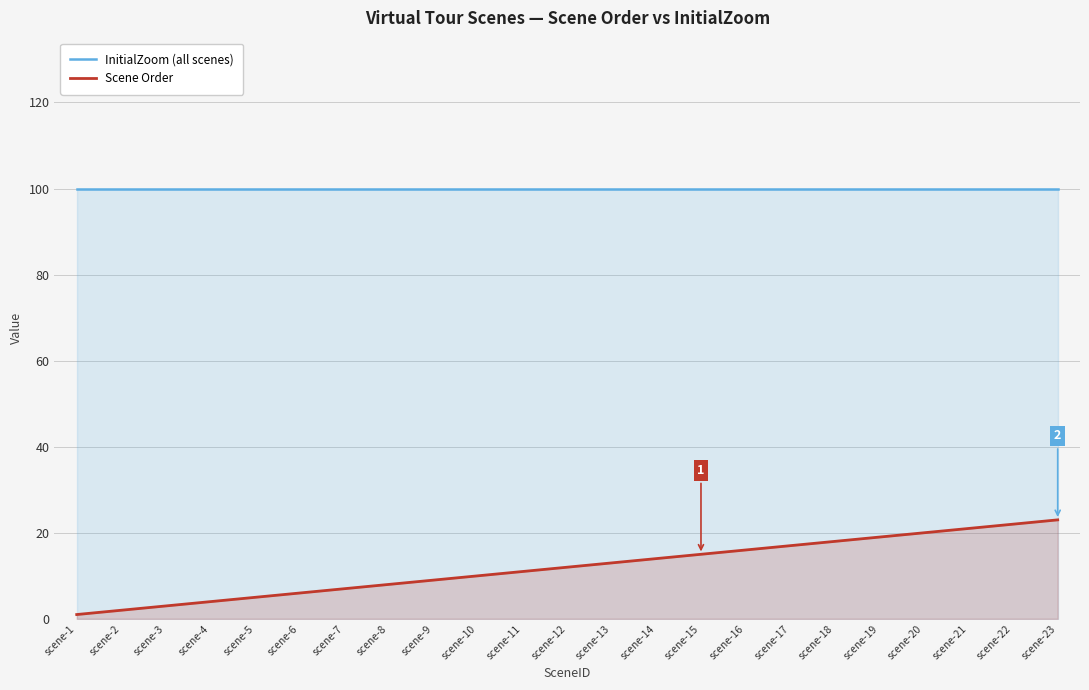

What is the spread (max minus min) of values at scene-4?

96